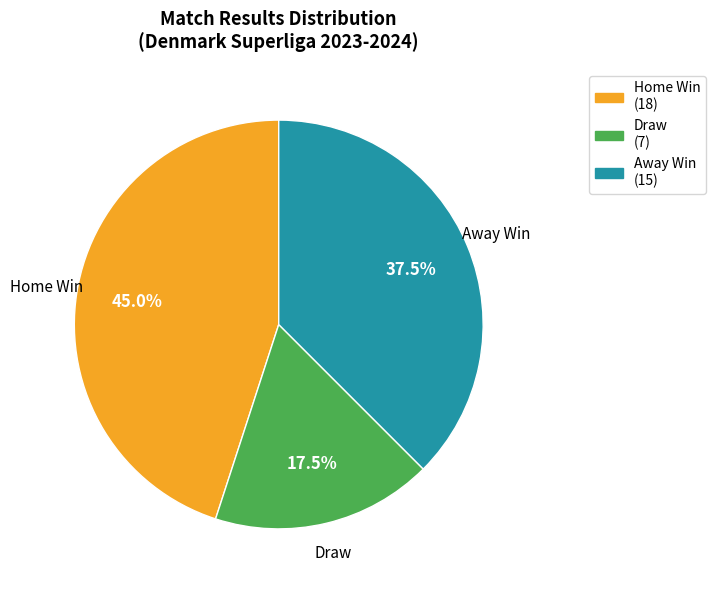

Does any single category account for the majority?

No